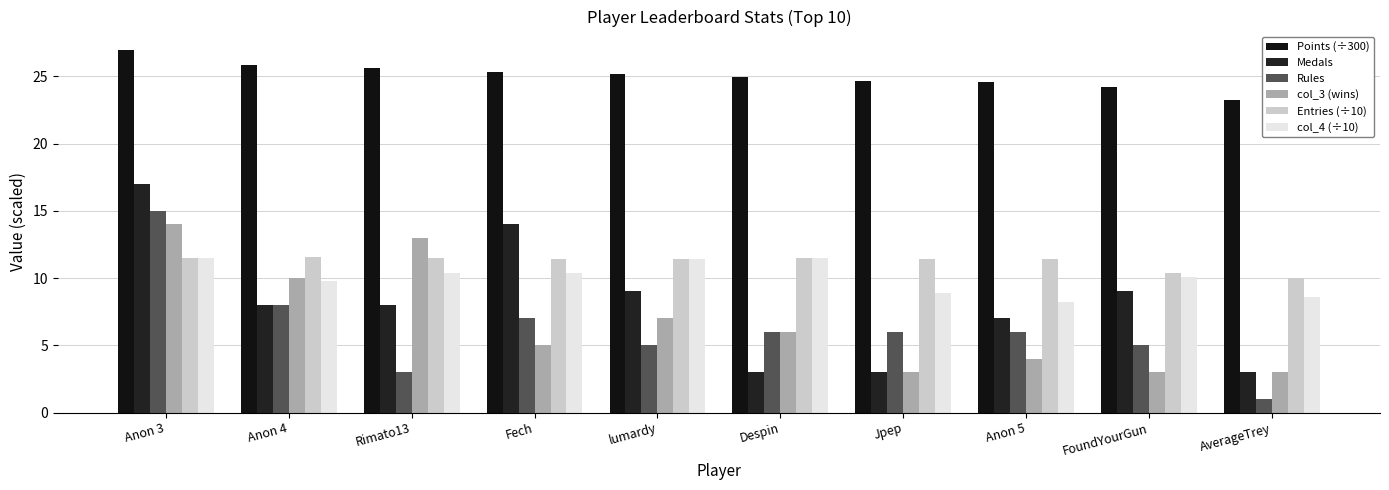

Between FoundYourGun and Jpep, which is larger?

Jpep